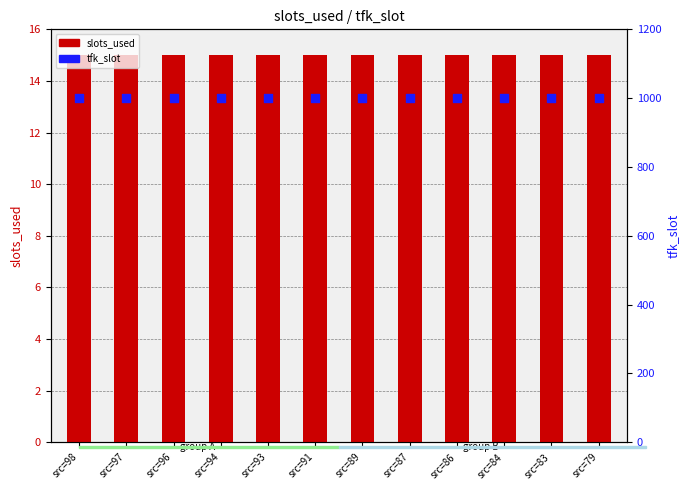

Which series contains the lowest Y value?

slots_used